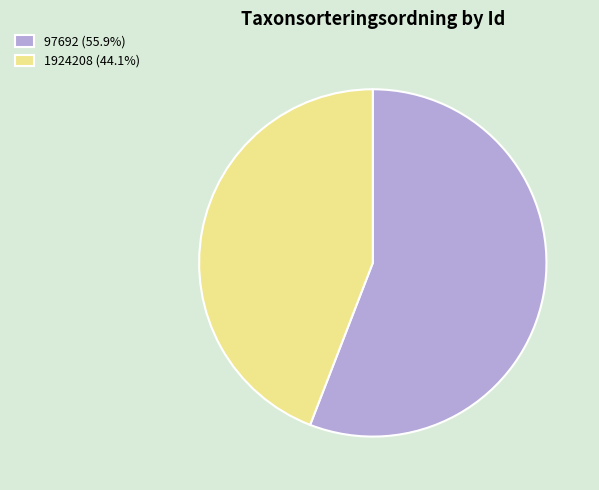

What is the ratio of the value at 1924208 (44.1%) to the value at 97692 (55.9%)?

0.8